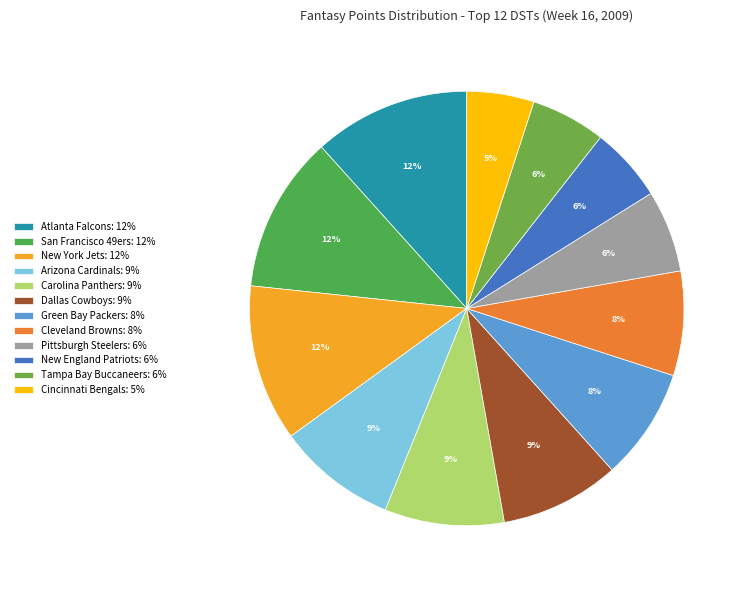

The Carolina Panthers slice represents 9% of the pie. True or false?

True